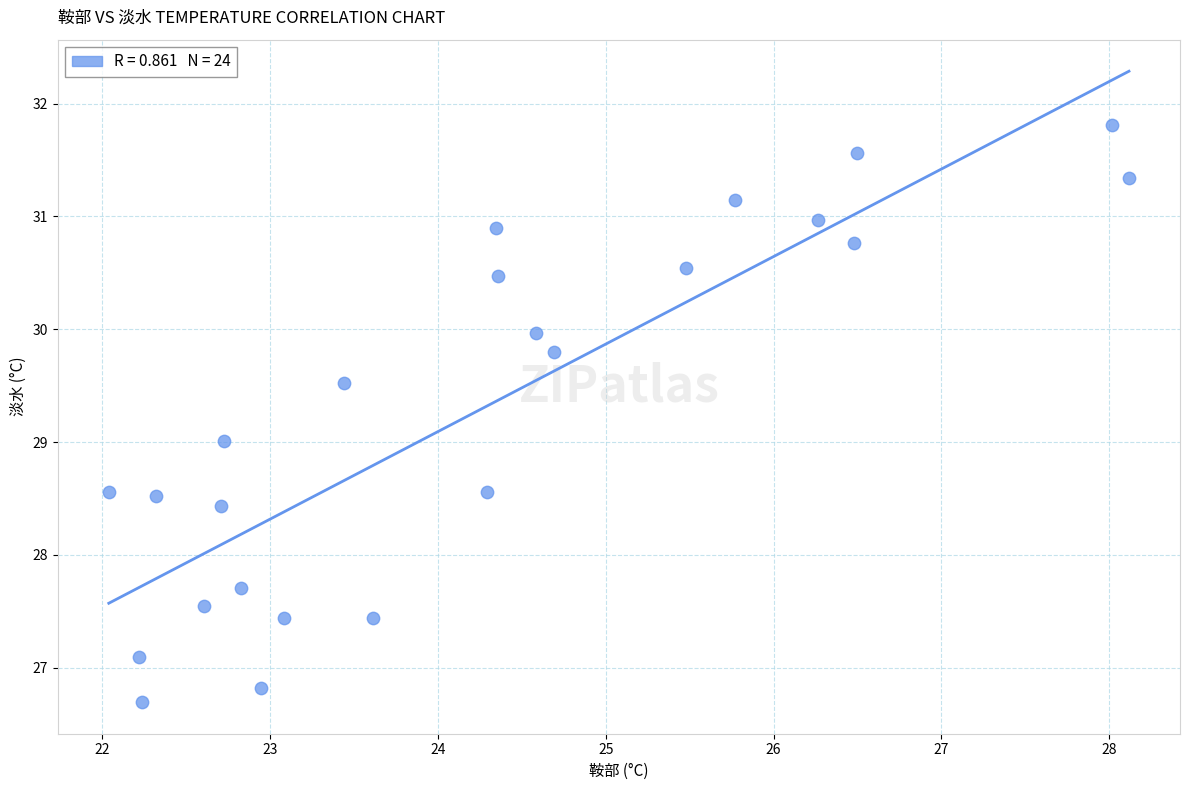

What is the range of X values (max minus min)?

6.1